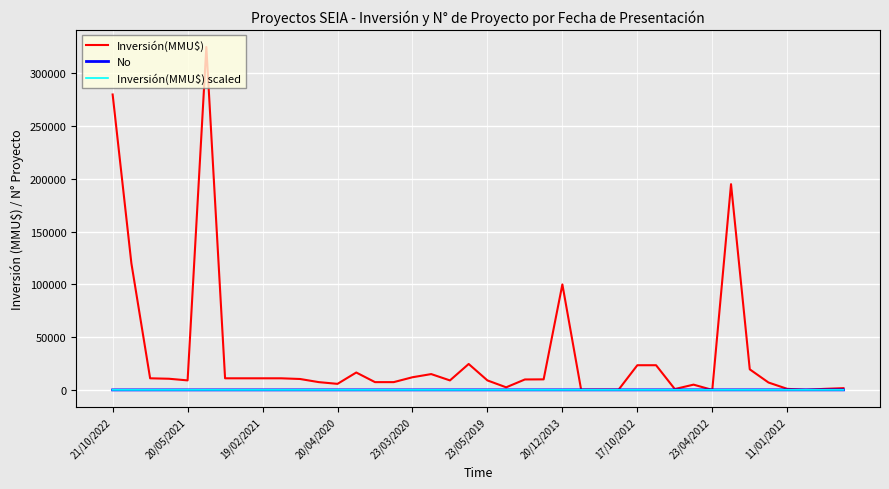

What is the maximum value for Inversión(MMU$) scaled?

21.7